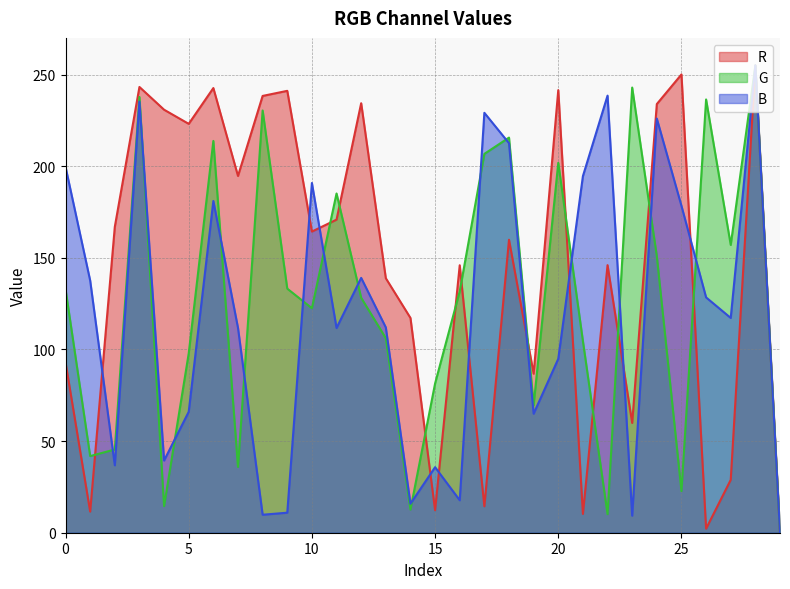

Where does the R series first go above 164?

2